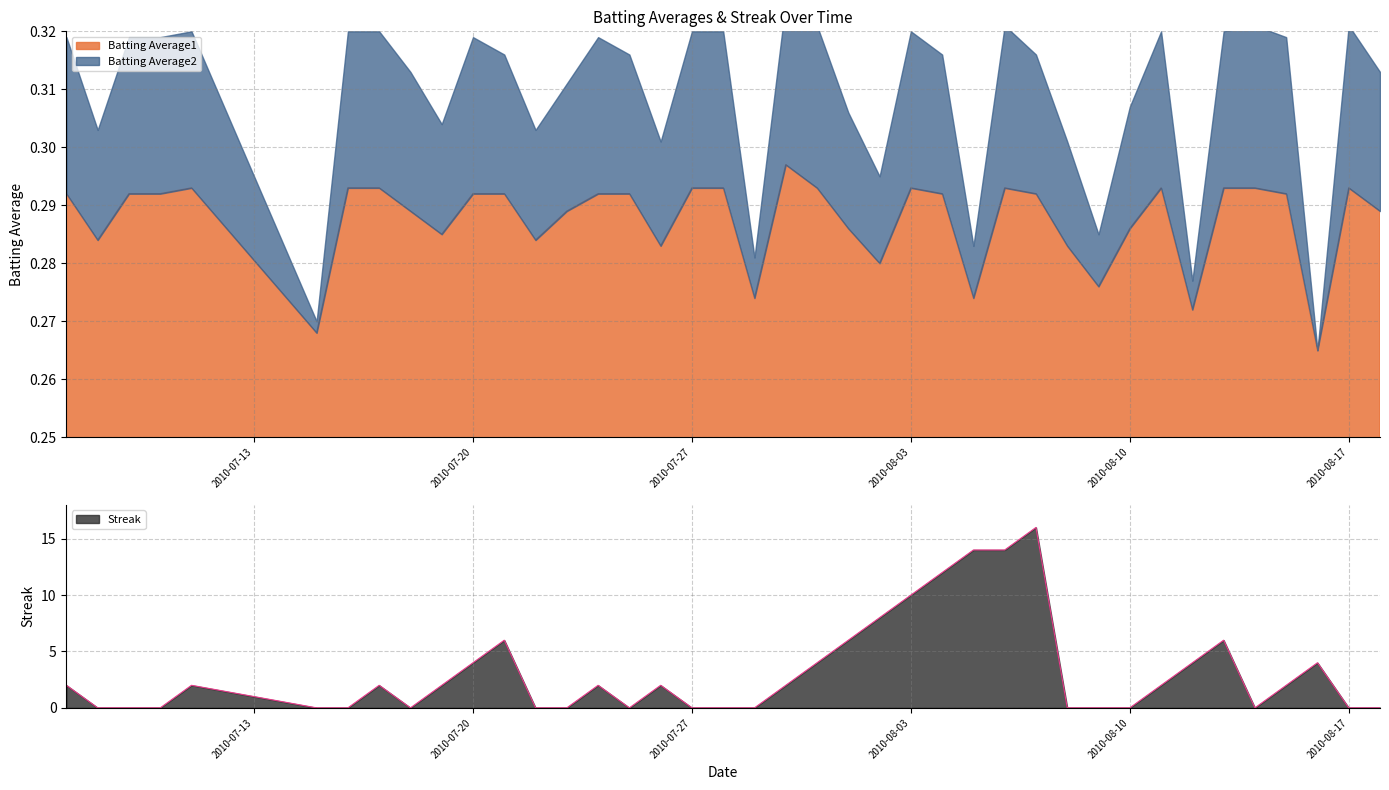

Where is Batting Average1 nearest to the value 0?

2010-08-16